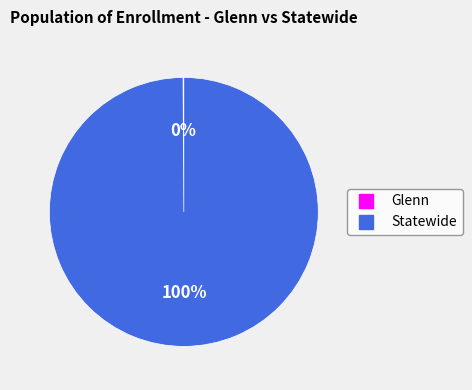

The Statewide slice represents 100% of the pie. True or false?

True